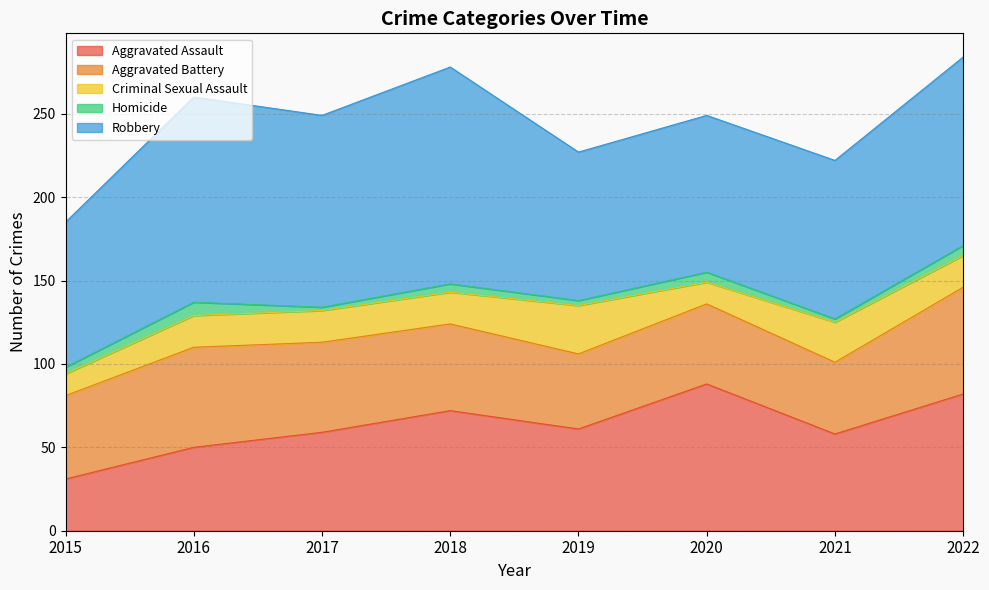

Reading right to left, transcribe all the data shown in this chart.

Aggravated Assault: 2022=82	2021=58	2020=88	2019=61	2018=72	2017=59	2016=50	2015=31
Aggravated Battery: 2022=64	2021=43	2020=48	2019=45	2018=52	2017=54	2016=60	2015=50
Criminal Sexual Assault: 2022=19	2021=24	2020=13	2019=29	2018=19	2017=19	2016=19	2015=13
Homicide: 2022=6	2021=2	2020=6	2019=3	2018=5	2017=2	2016=8	2015=4
Robbery: 2022=113	2021=95	2020=94	2019=89	2018=130	2017=115	2016=123	2015=87